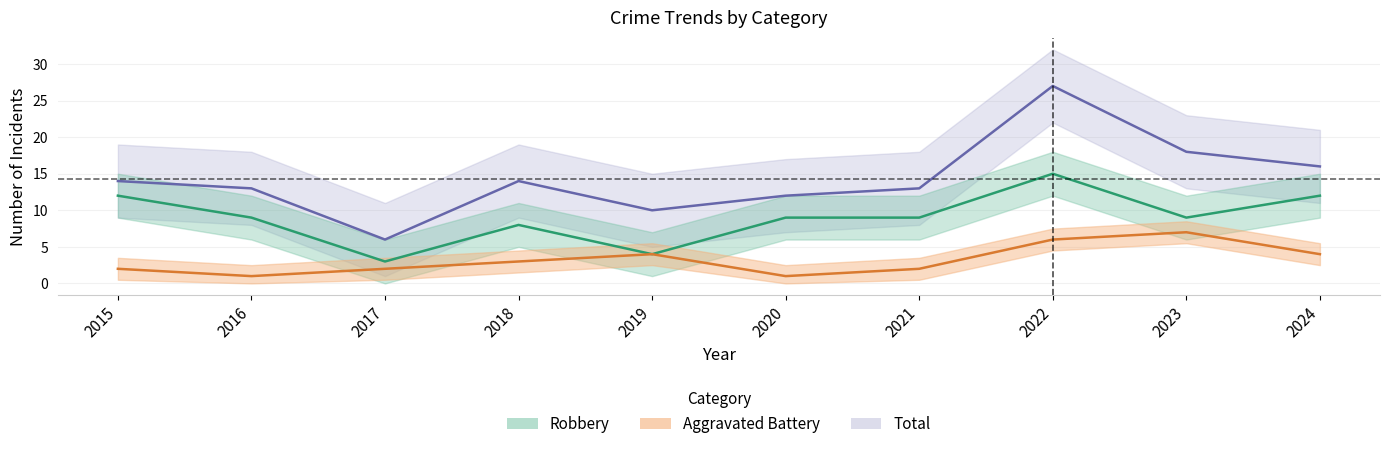

The Total series shows 27 at 2022. True or false?

True